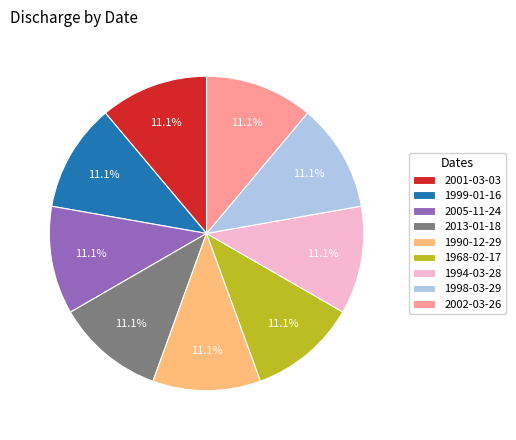

Is 1990-12-29 the majority of the pie?

No